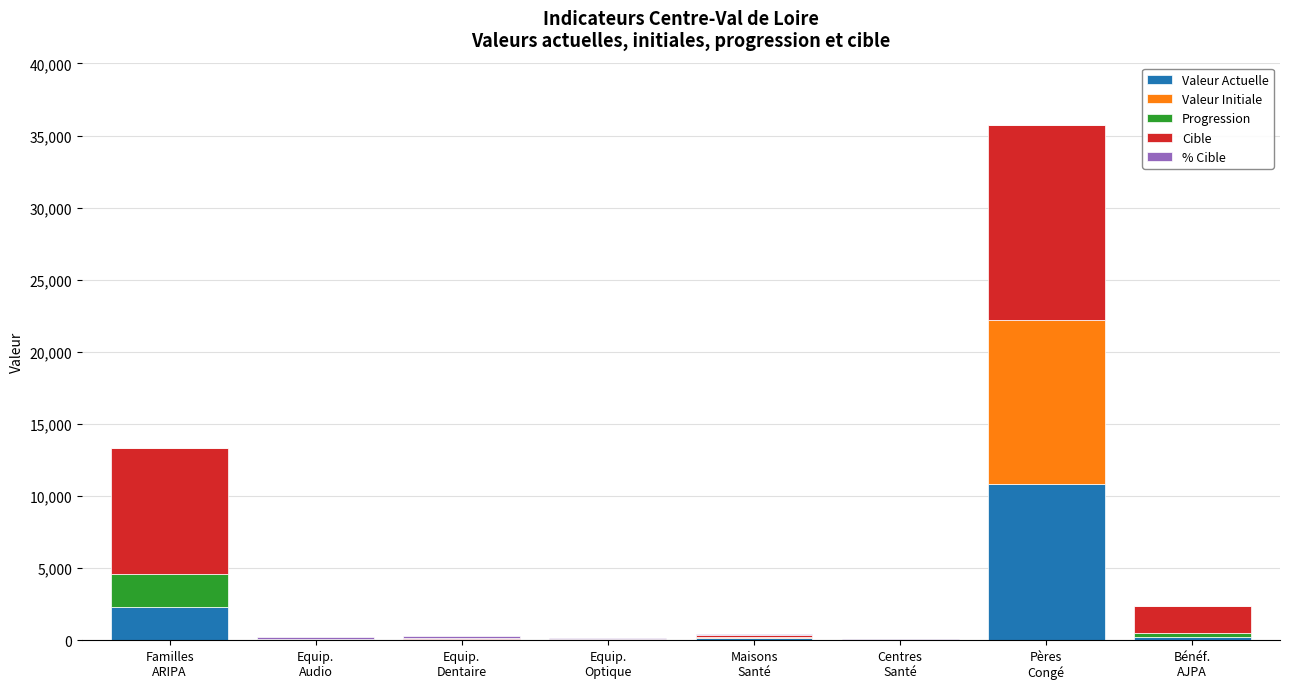

Does the chart contain stacked bars?

Yes